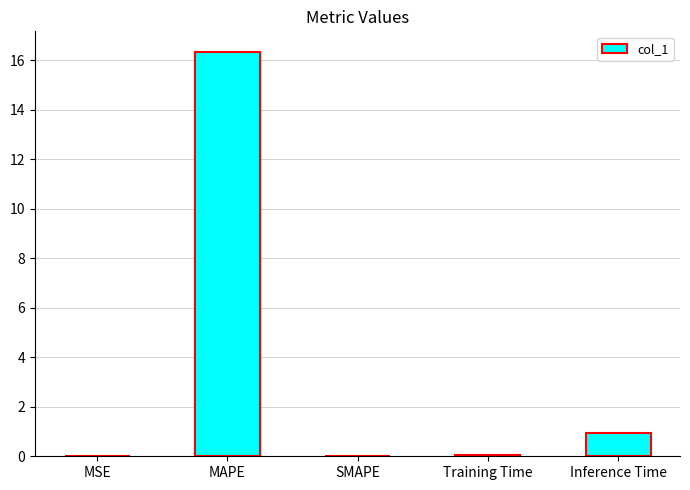

What is the change in value from MAPE to Inference Time?

-15.4